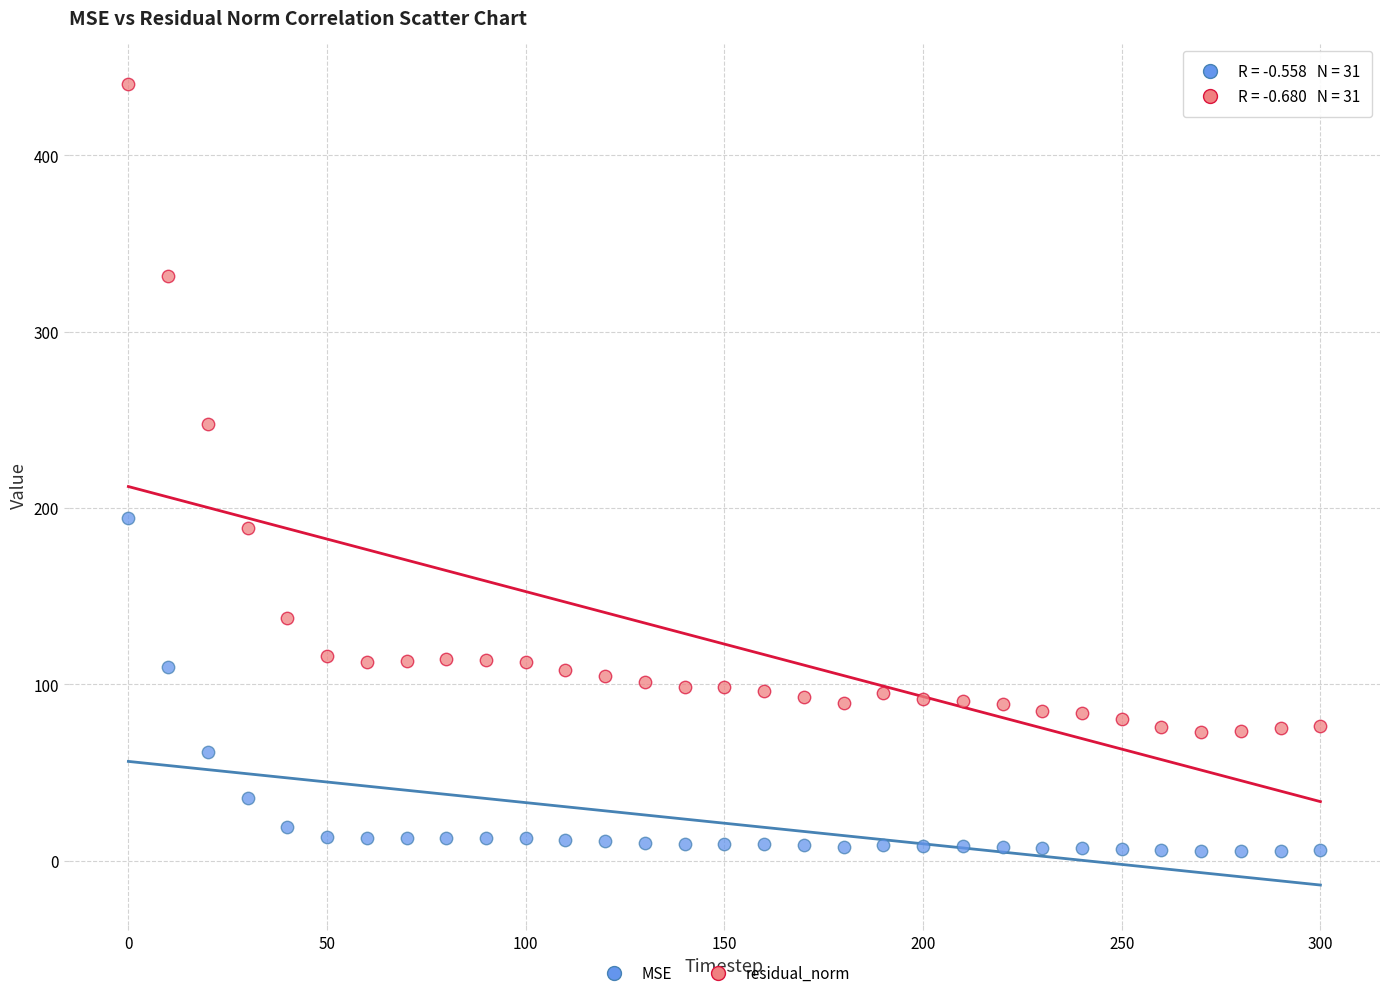

What are all the series names shown in the legend?

MSE, residual_norm